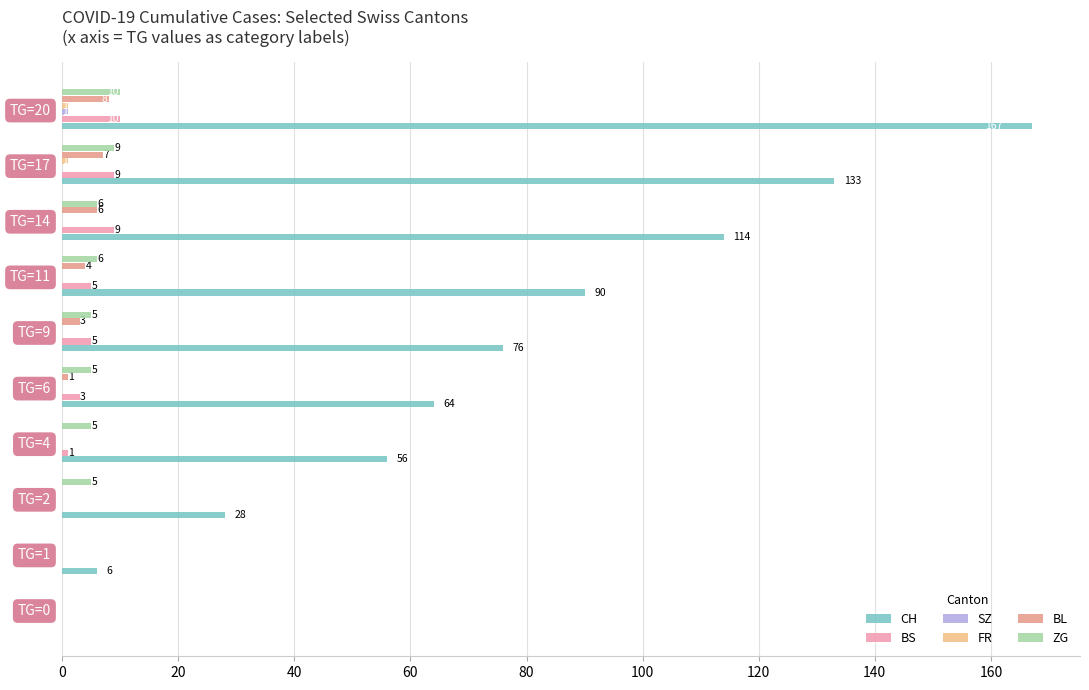

Count the number of categories in the chart.

10